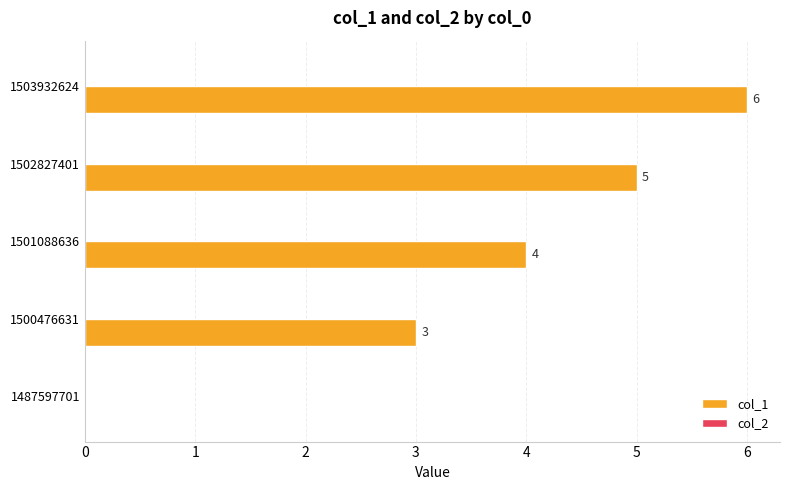

Reading bottom to top, list all the values displayed in this chart.

1487597701=0	1500476631=3	1501088636=4	1502827401=5	1503932624=6